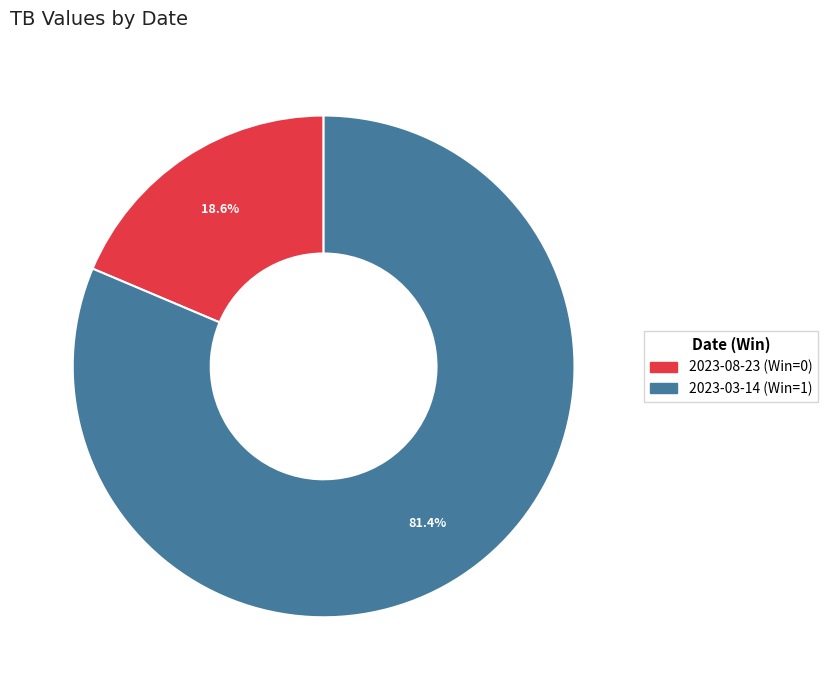

What is the largest slice in the pie chart?

2023-03-14